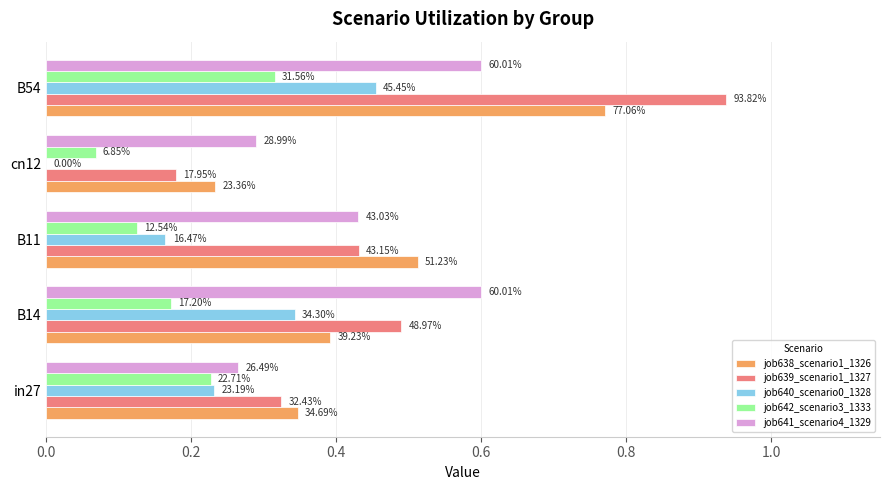

What are all the series names shown in the legend?

job638_scenario1_1326, job639_scenario1_1327, job640_scenario0_1328, job642_scenario3_1333, job641_scenario4_1329